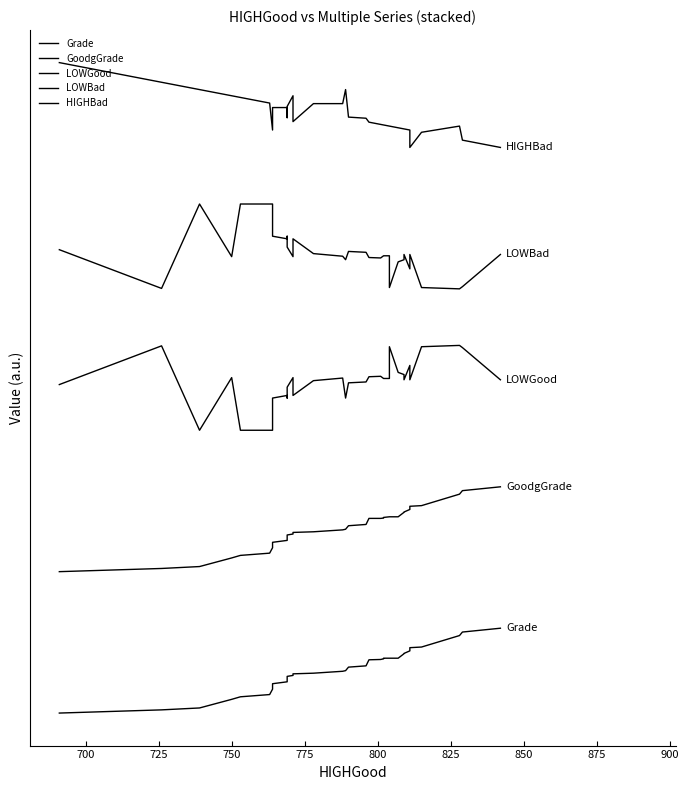

What is the maximum value for HIGHBad?

1380.0